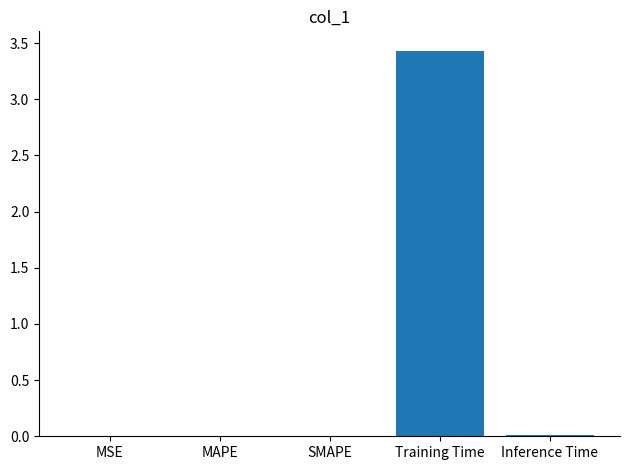

What is the sum of all values?

3.5